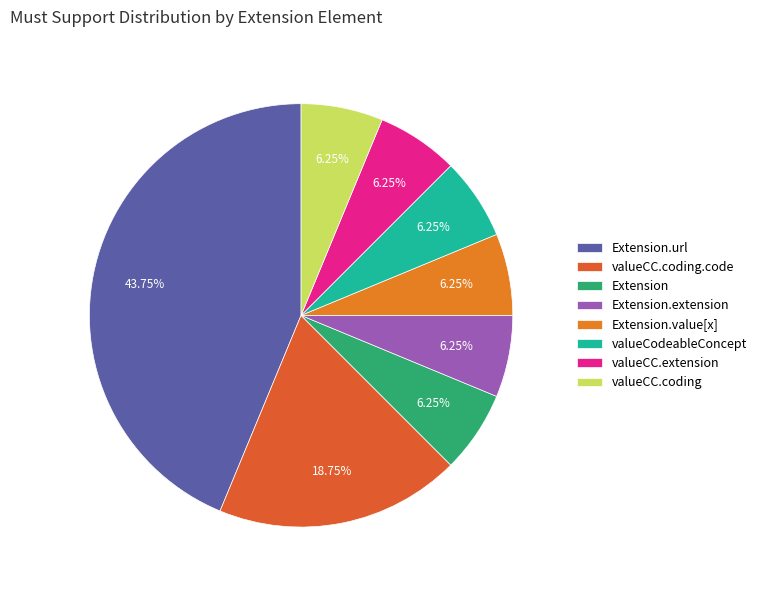

Count the number of slices in the pie.

8